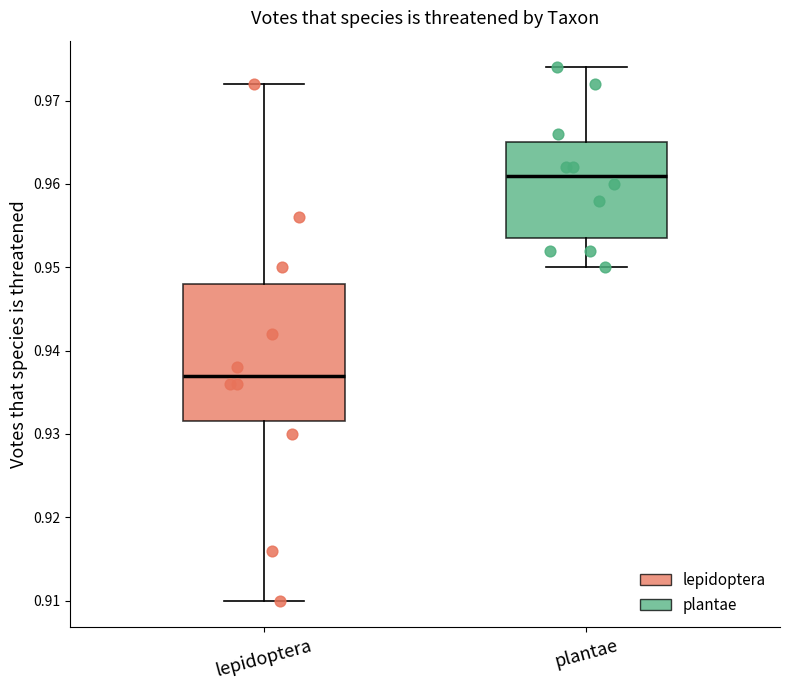

Which box's median line is the highest?

plantae